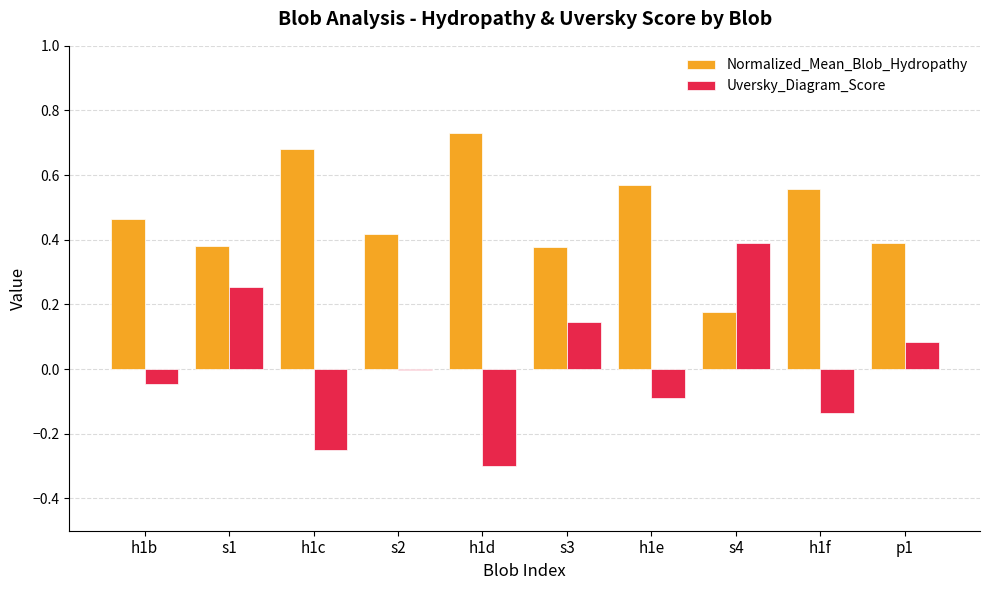

Is it true that Normalized_Mean_Blob_Hydropathy equals 0.4 at s1?

True